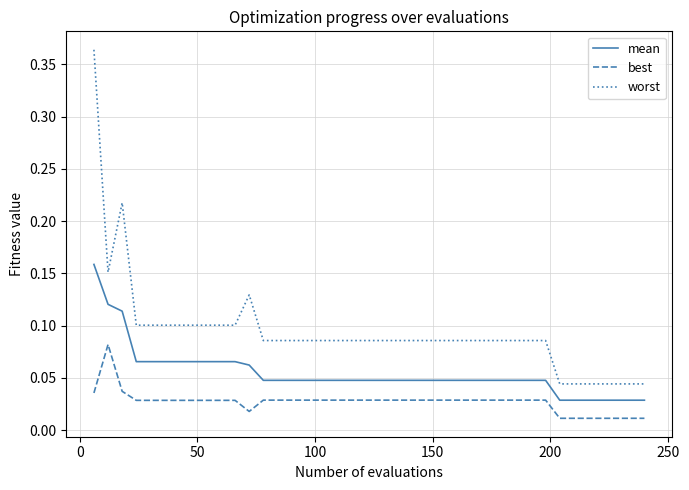

Is this an area chart (filled region under the line)?

No